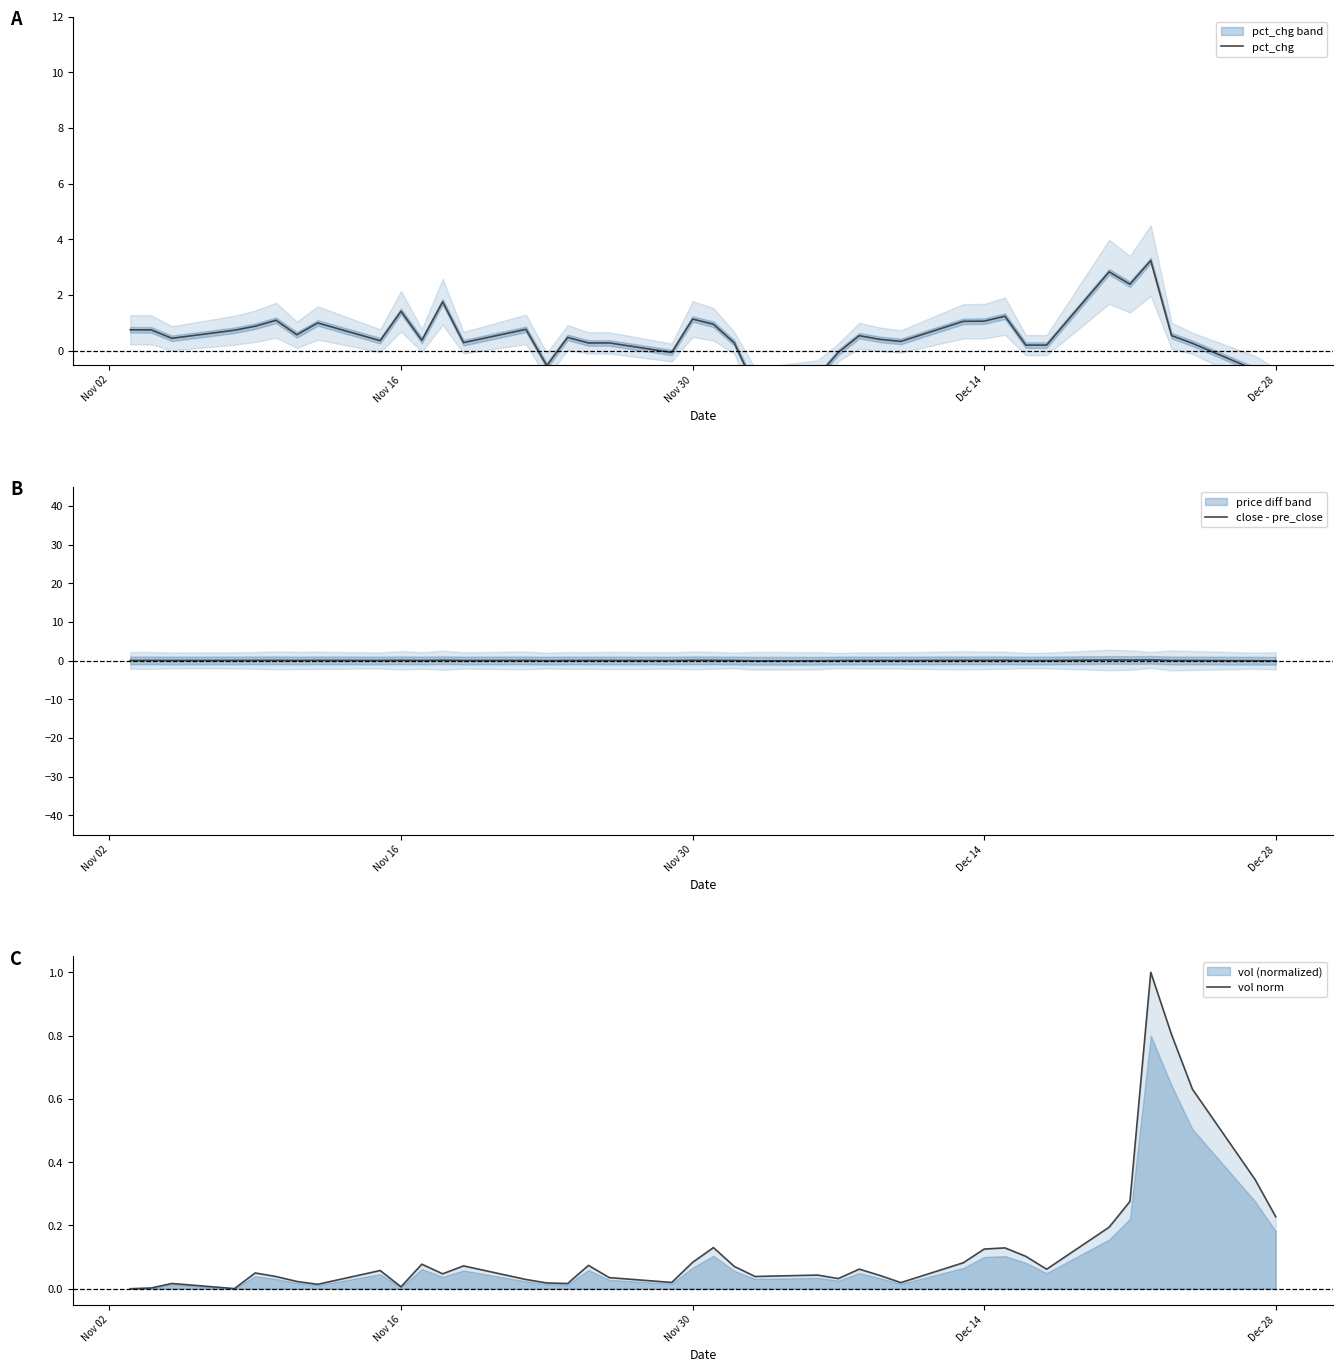

Which series has the largest total across all categories?

pct_chg